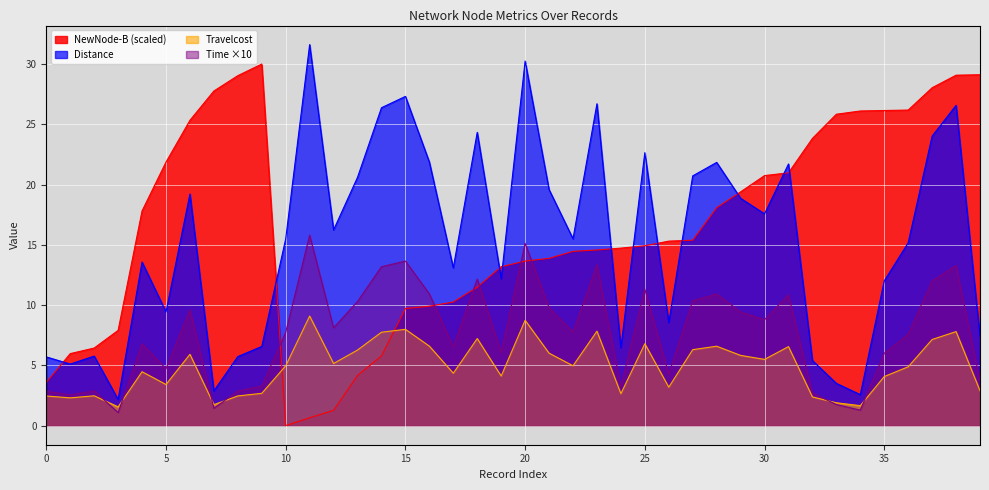

Reading left to right, extract all data points from this chart.

NewNode-B: 3.6	6.0	6.4	7.9	17.8	21.9	25.3	27.8	29.0	30.0	0.0	0.7	1.3	4.2	5.8	9.7	9.9	10.3	11.5	13.2	13.7	13.9	14.5	14.6	14.7	14.9	15.3	15.4	18.1	19.4	20.7	21.0	23.8	25.8	26.1	26.1	26.2	28.0	29.1	29.1
Distance: 5.7	5.1	5.8	2.2	13.6	9.4	19.2	2.9	5.7	6.6	15.5	31.6	16.2	20.6	26.4	27.3	21.9	13.1	24.3	12.2	30.2	19.6	15.5	26.7	6.5	22.6	8.6	20.7	21.8	18.9	17.6	21.7	5.4	3.5	2.6	12.0	15.2	24.0	26.6	7.4
Time: 2.9	2.6	2.9	1.1	6.8	4.7	9.6	1.4	2.9	3.3	7.7	15.8	8.1	10.3	13.2	13.7	10.9	6.5	12.2	6.1	15.1	9.8	7.8	13.4	3.2	11.3	4.3	10.4	10.9	9.4	8.8	10.9	2.7	1.8	1.3	6.0	7.6	12.0	13.3	3.7
Travelcost: 2.5	2.3	2.5	1.6	4.5	3.4	5.9	1.7	2.5	2.7	5.0	9.1	5.2	6.3	7.8	8.0	6.6	4.4	7.2	4.1	8.7	6.0	5.0	7.8	2.7	6.8	3.2	6.3	6.6	5.8	5.5	6.6	2.4	1.9	1.7	4.1	4.9	7.1	7.8	2.9